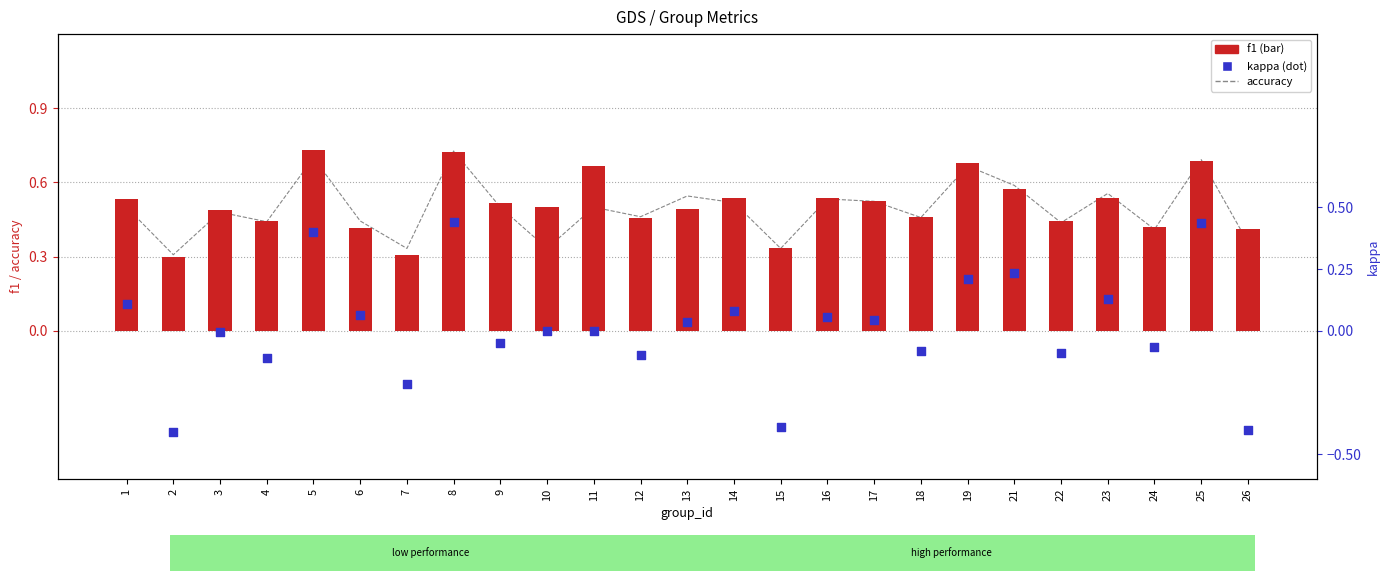

What is the total value across all series at 7?

0.4